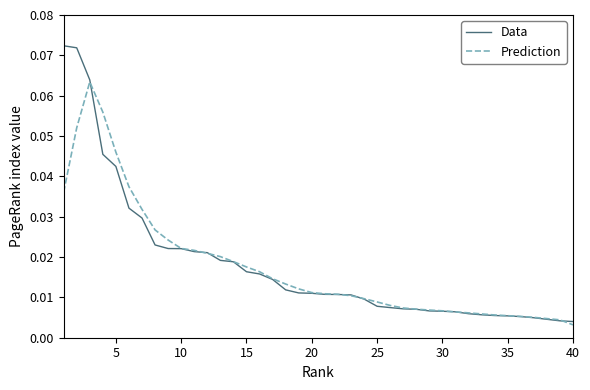

Which series has the widest spread of values?

Data